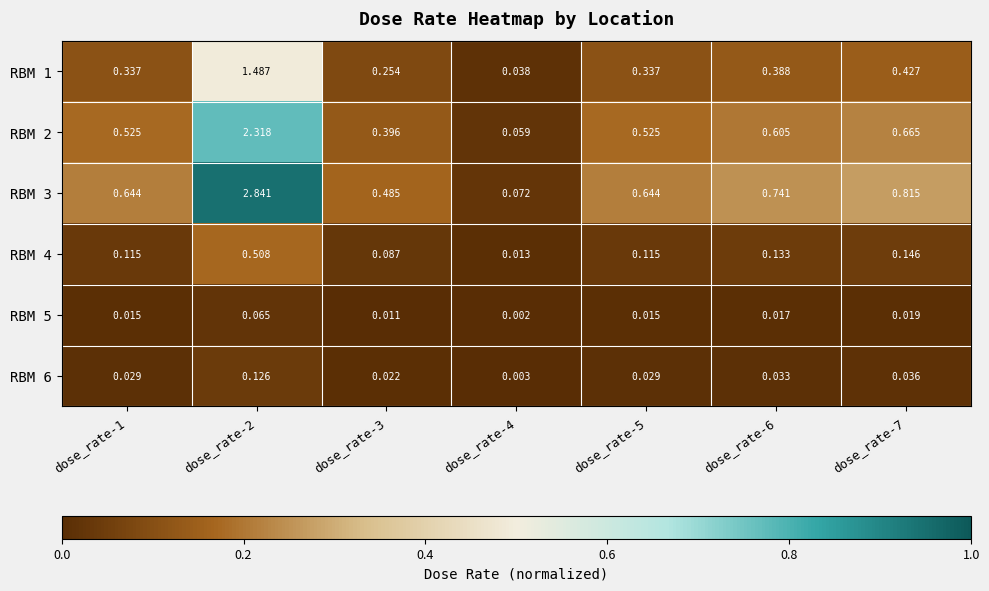

Is the value of RBM 5 at dose_rate-2 greater than the value of RBM 6 at dose_rate-4?

Yes